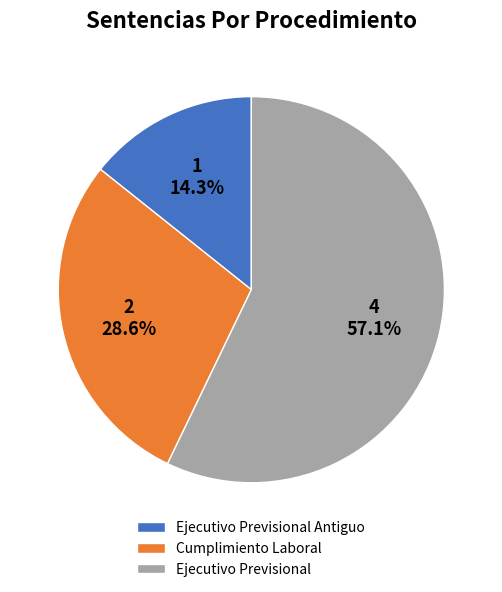

What is the smallest slice in the pie chart?

Ejecutivo Previsional Antiguo